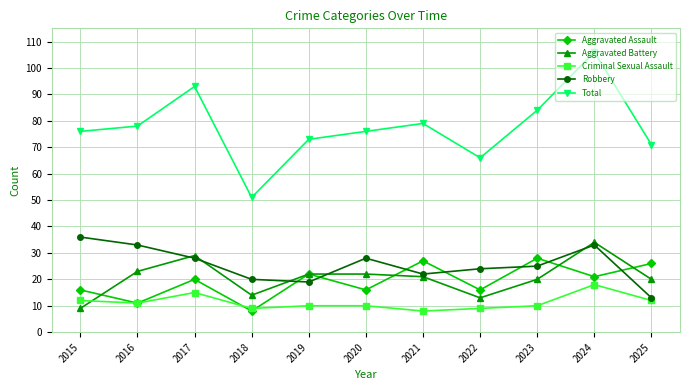

At which label is Aggravated Battery closest to 21?

2021